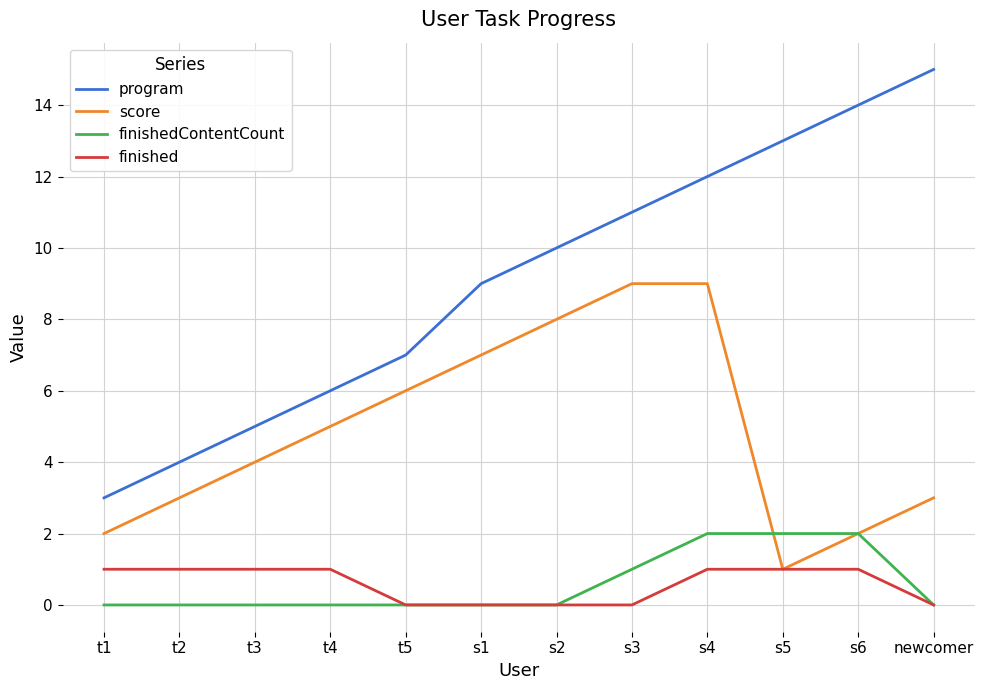

Reading left to right, extract all data points from this chart.

program: 3	4	5	6	7	9	10	11	12	13	14	15
score: 2	3	4	5	6	7	8	9	9	1	2	3
finishedContentCount: 0	0	0	0	0	0	0	1	2	2	2	0
finished: 1	1	1	1	0	0	0	0	1	1	1	0